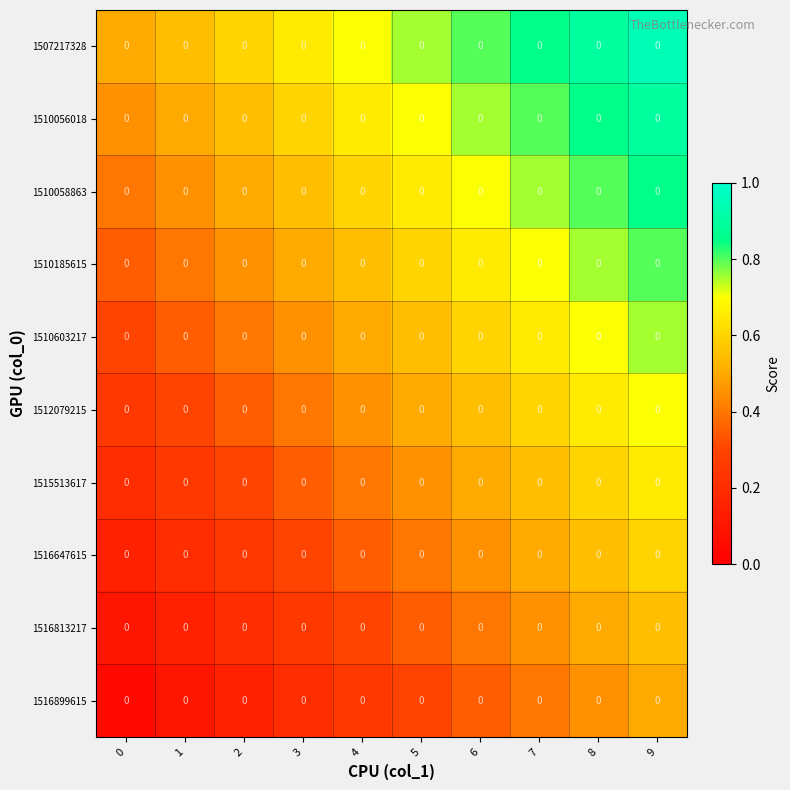

What is the maximum value shown in the chart?

0.9